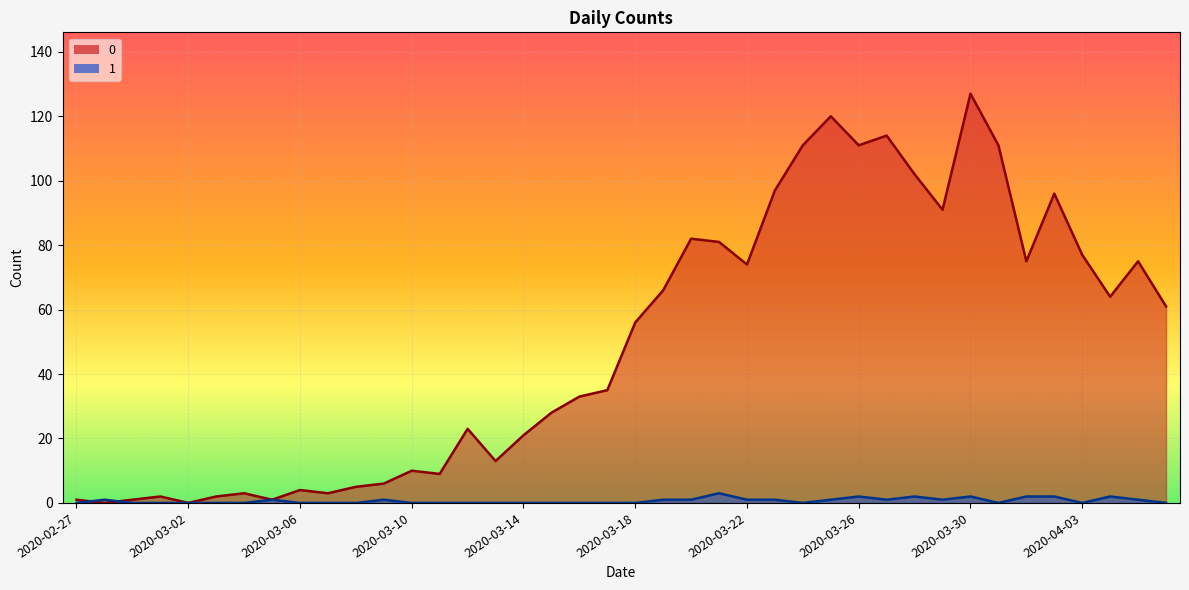

How many lines are shown in the chart?

2